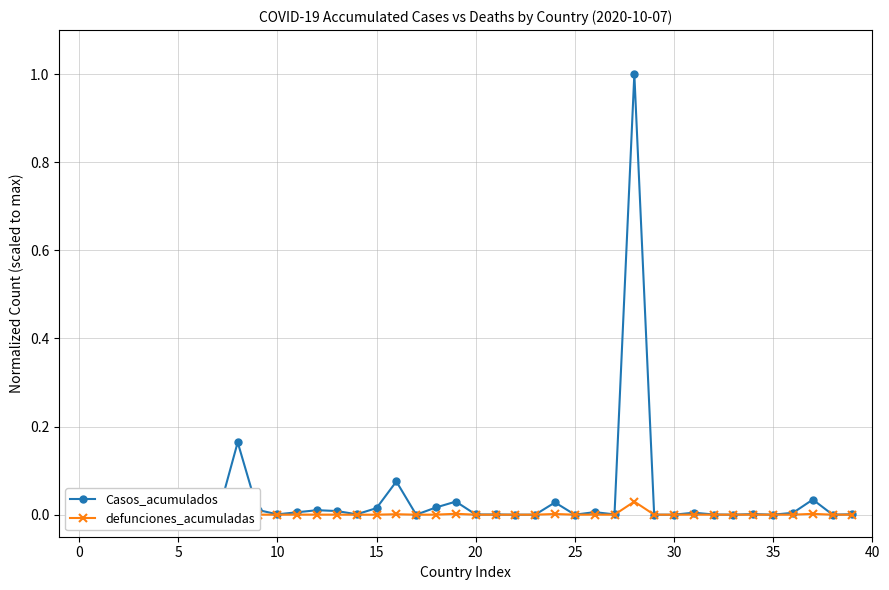

True or false: Casos_acumulados and defunciones_acumuladas intersect in this chart.

False